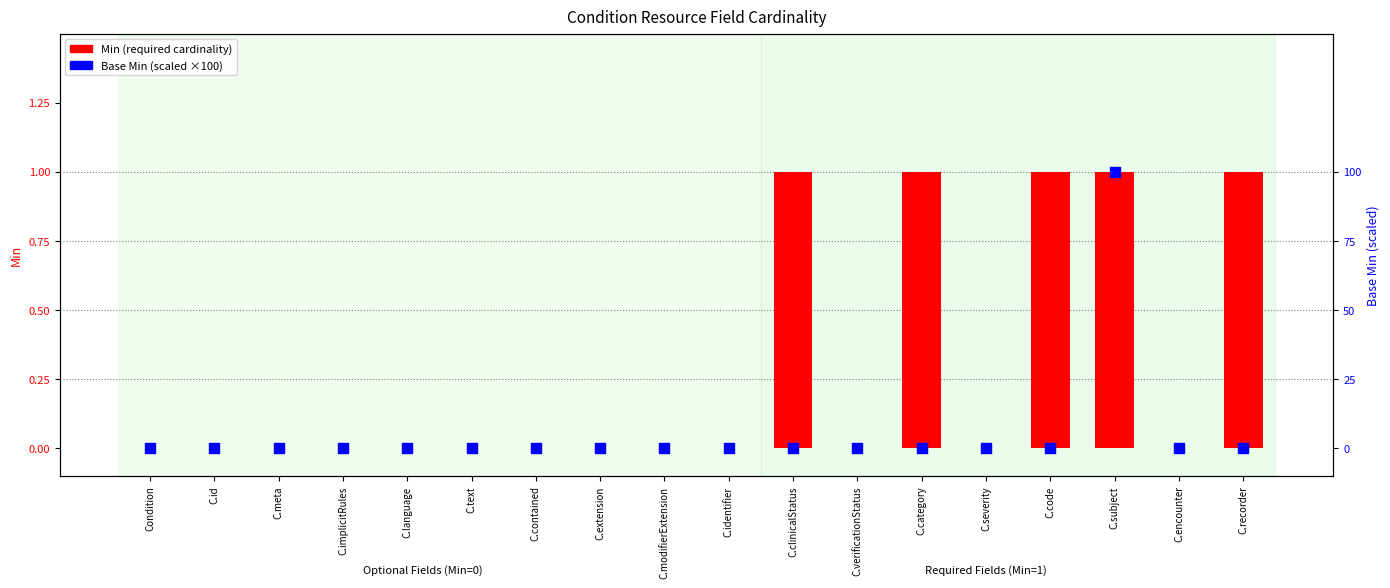

Is the value of Min at C.language greater than the value of Base Min at C.extension?

No